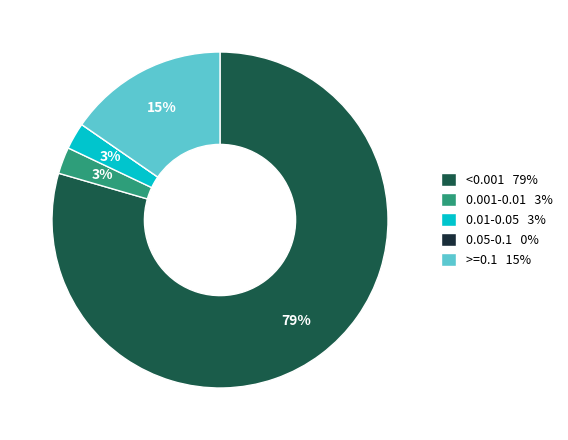

To the nearest percent, what is the difference between the largest and smallest slice percentages?

79%